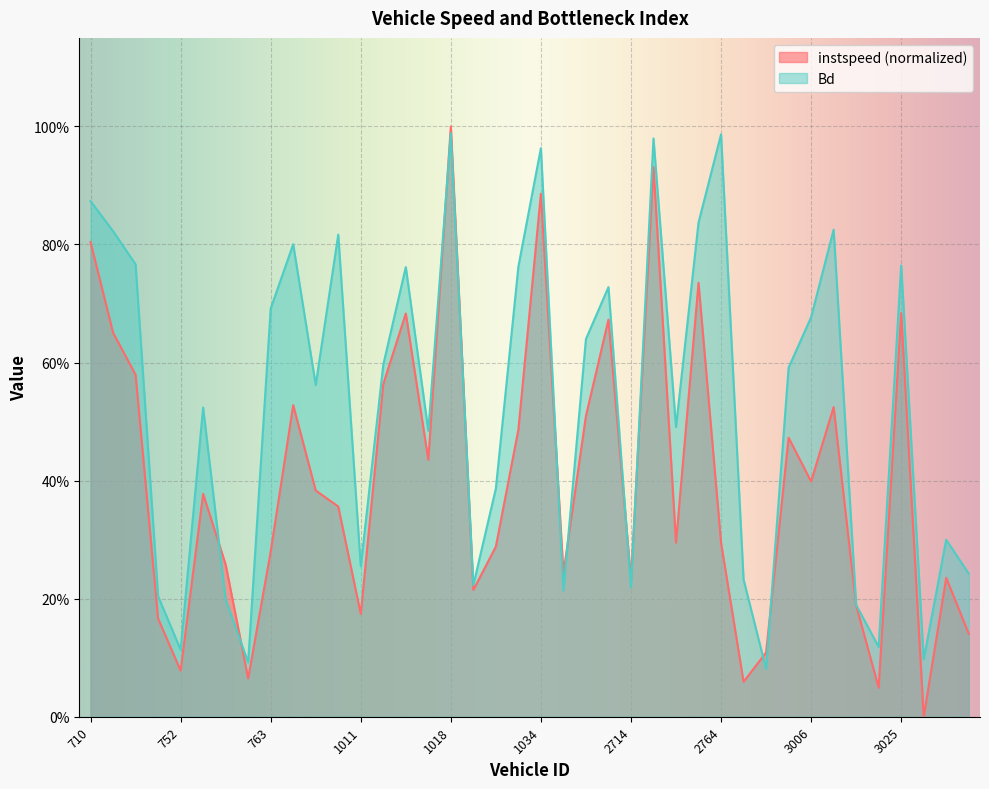

Reading right to left, what are all the values shown in this chart?

instspeed: 0.1	0.2	0.0	0.7	0.0	0.2	0.5	0.4	0.5	0.1	0.1	0.3	0.7	0.3	0.9	0.2	0.7	0.5	0.2	0.9	0.5	0.3	0.2	1.0	0.4	0.7	0.6	0.2	0.4	0.4	0.5	0.3	0.1	0.3	0.4	0.1	0.2	0.6	0.7	0.8
Bd: 0.2	0.3	0.1	0.8	0.1	0.2	0.8	0.7	0.6	0.1	0.2	1.0	0.8	0.5	1.0	0.2	0.7	0.6	0.2	1.0	0.8	0.4	0.2	1.0	0.5	0.8	0.6	0.3	0.8	0.6	0.8	0.7	0.1	0.2	0.5	0.1	0.2	0.8	0.8	0.9